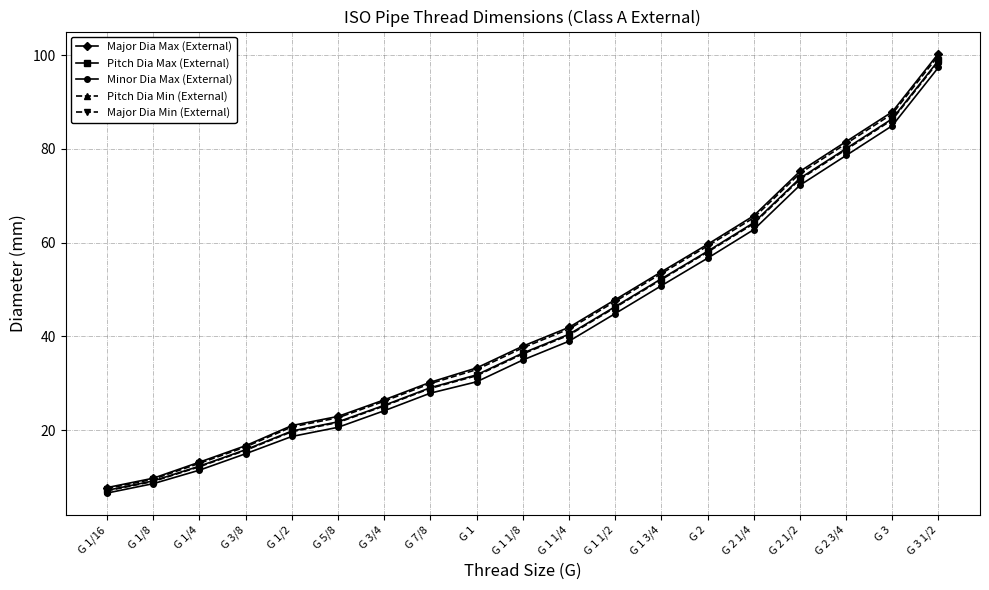

Rank the categories by Major Dia Min (External) value from highest to lowest.

G 3 1/2, G 3, G 2 3/4, G 2 1/2, G 2 1/4, G 2, G 1 3/4, G 1 1/2, G 1 1/4, G 1 1/8, G 1, G 7/8, G 3/4, G 5/8, G 1/2, G 3/8, G 1/4, G 1/8, G 1/16